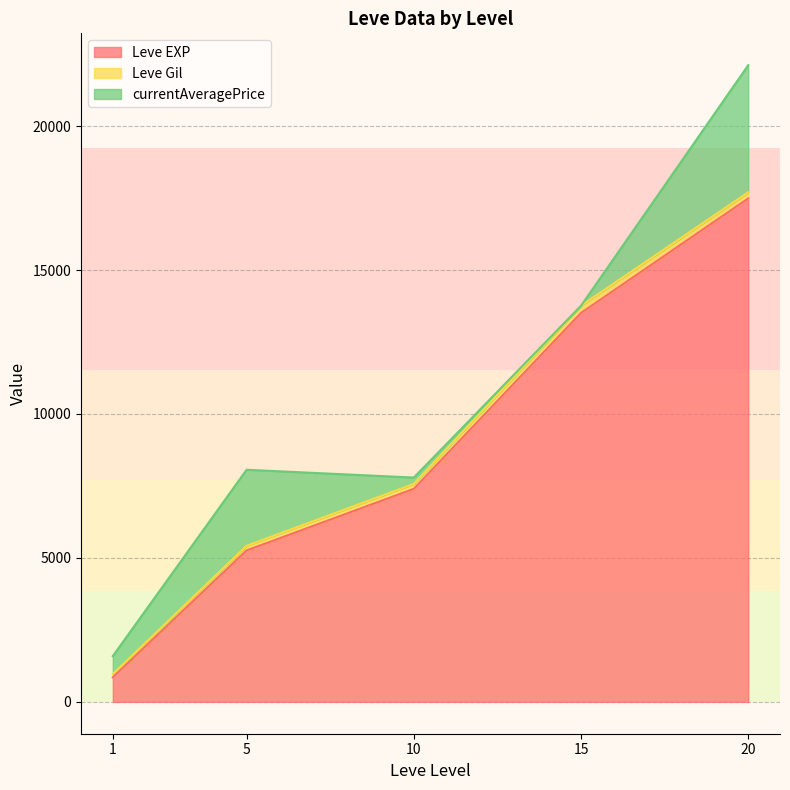

At which category is the sum across all series the highest?

20